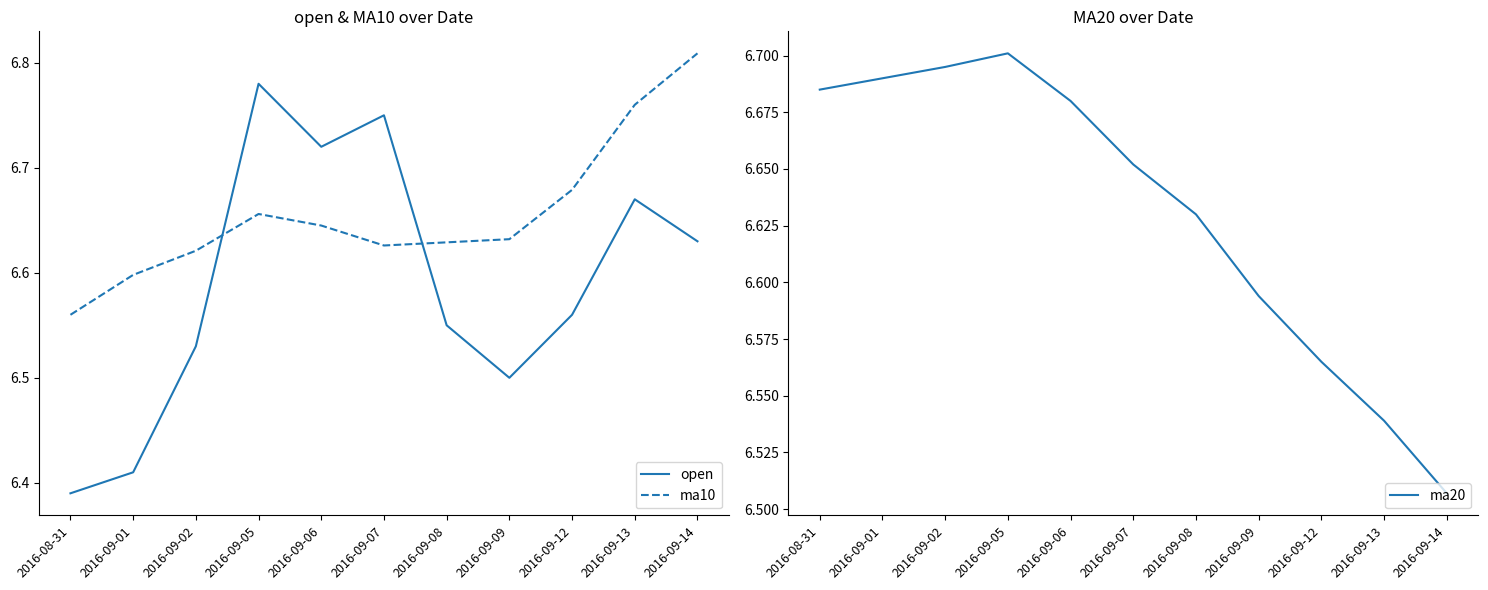

Rank the categories by ma10 value from highest to lowest.

2016-09-14, 2016-09-13, 2016-09-12, 2016-09-05, 2016-09-06, 2016-09-09, 2016-09-08, 2016-09-07, 2016-09-02, 2016-09-01, 2016-08-31